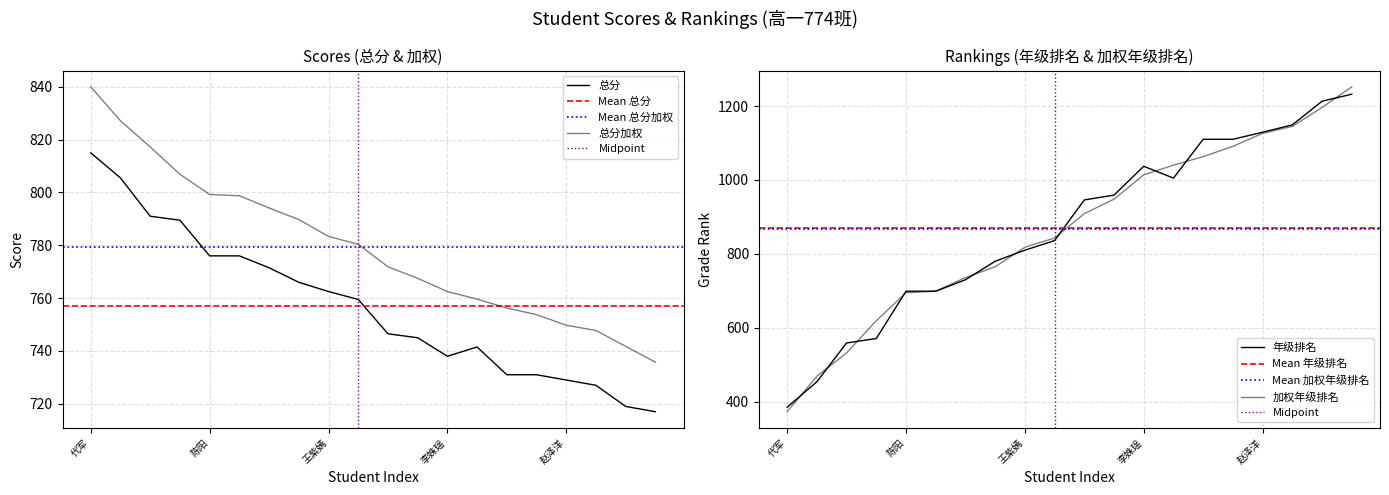

The 总分加权 series shows 756.2 at 董涵宇. True or false?

True